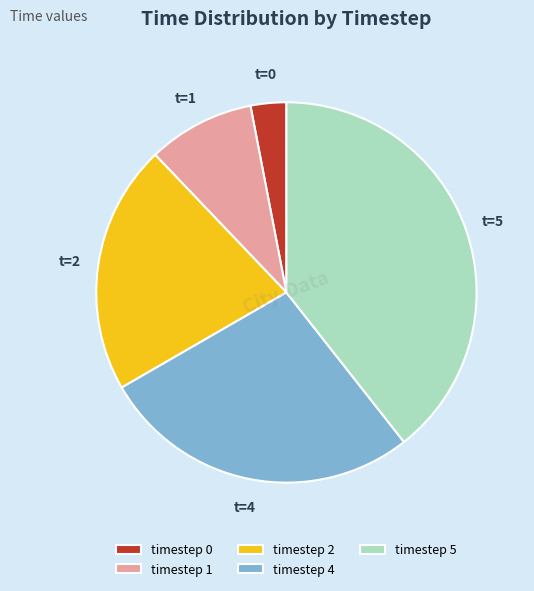

What is the ratio of the value at timestep 5 to the value at timestep 1?

4.3